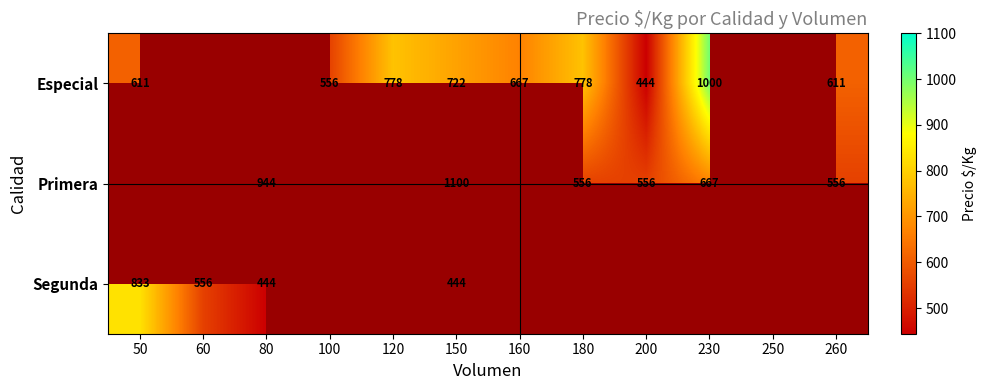

At how many categories does at least one series exceed 970?

2